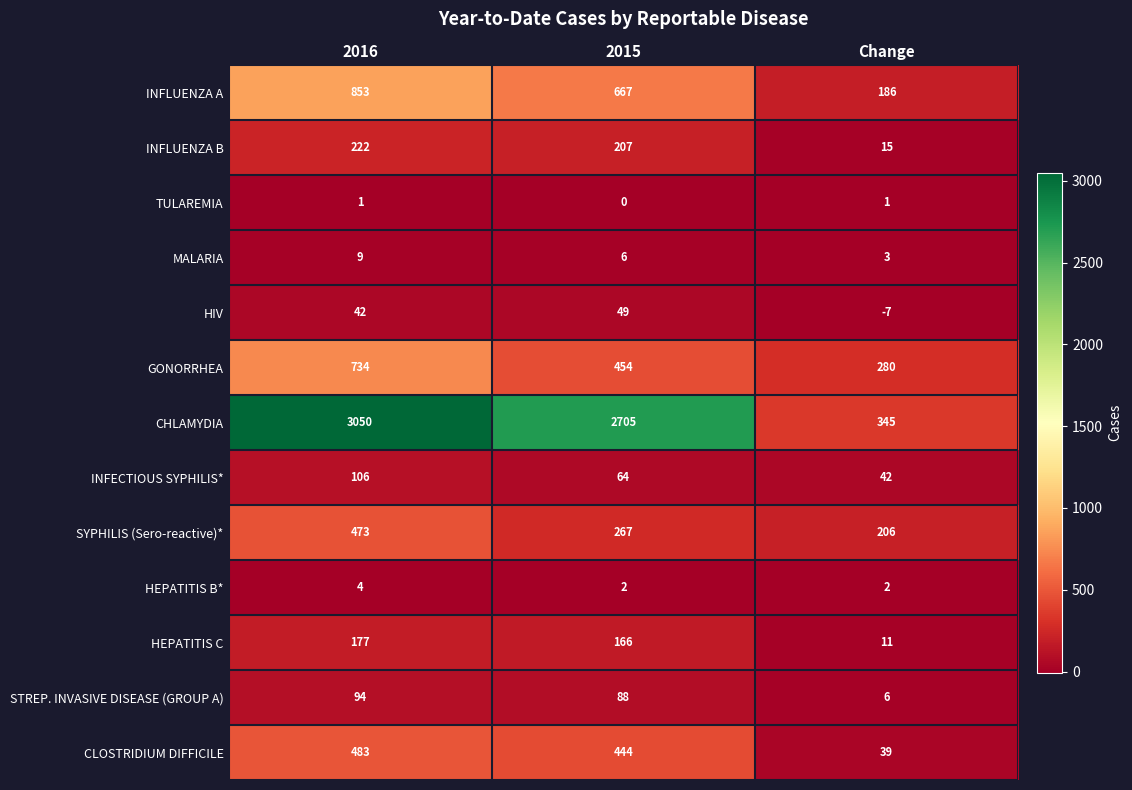

What is the approximate value of CLOSTRIDIUM DIFFICILE at 2016, to the nearest 50?

500